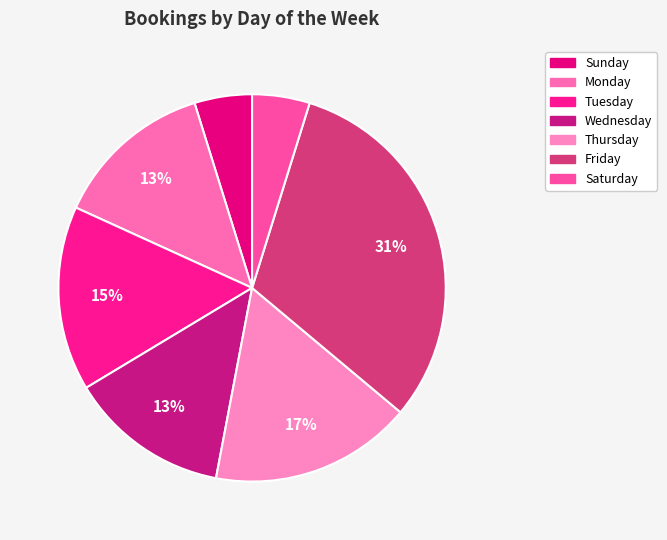

Is it true that Thursday is 17% of the pie?

True